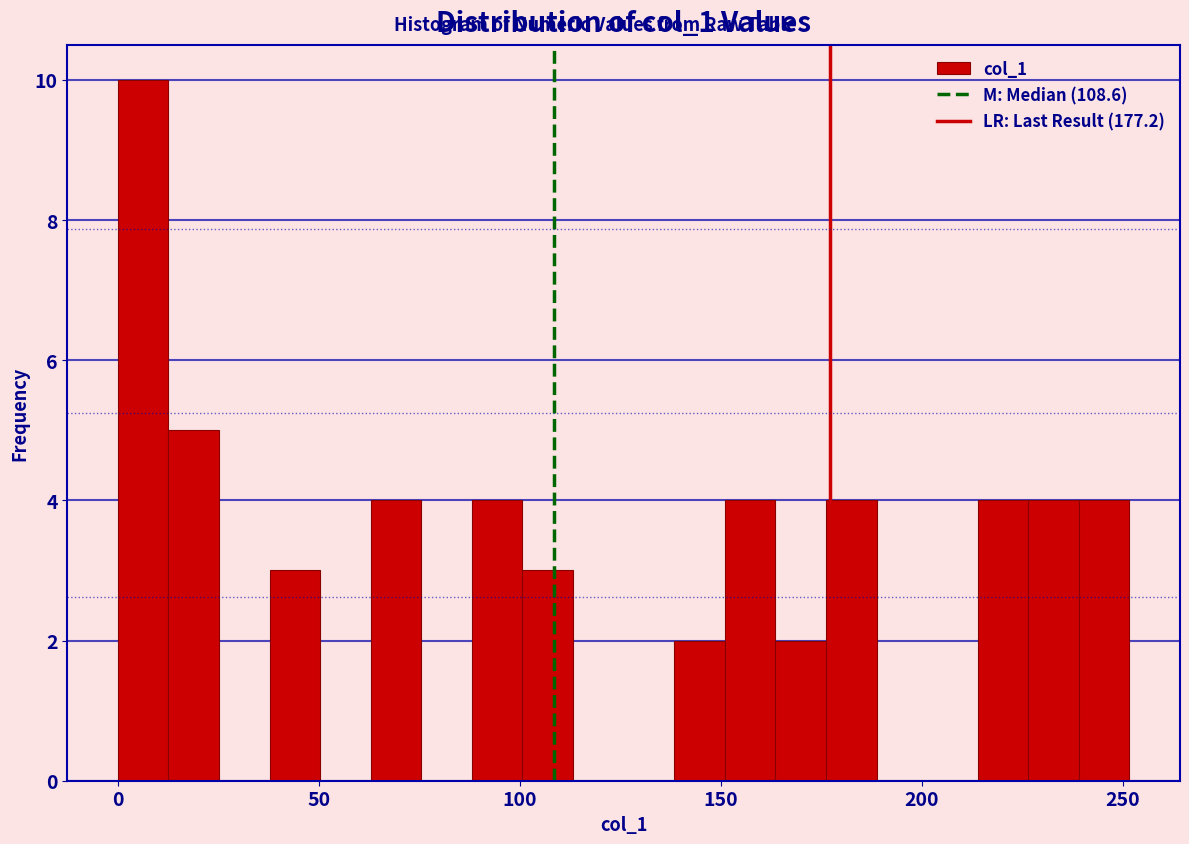

Read against the x-axis, roughly where is the centre of the tallest bar?

5